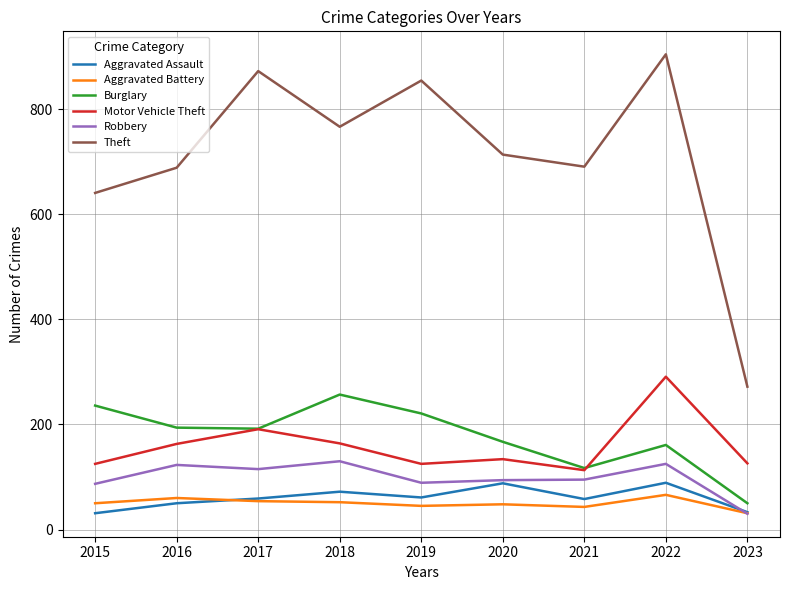

What is the difference between the highest and lowest values at 2016?

639